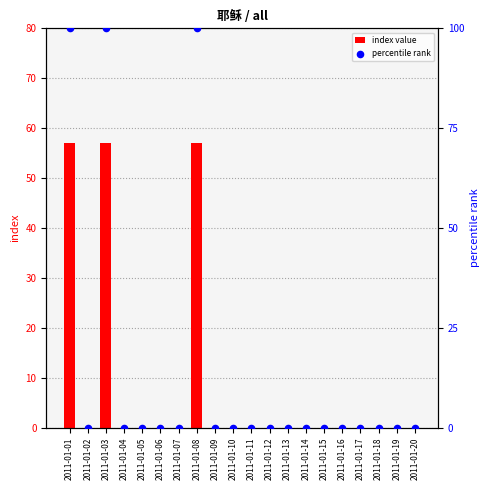

At how many categories does at least one series exceed 97?

3